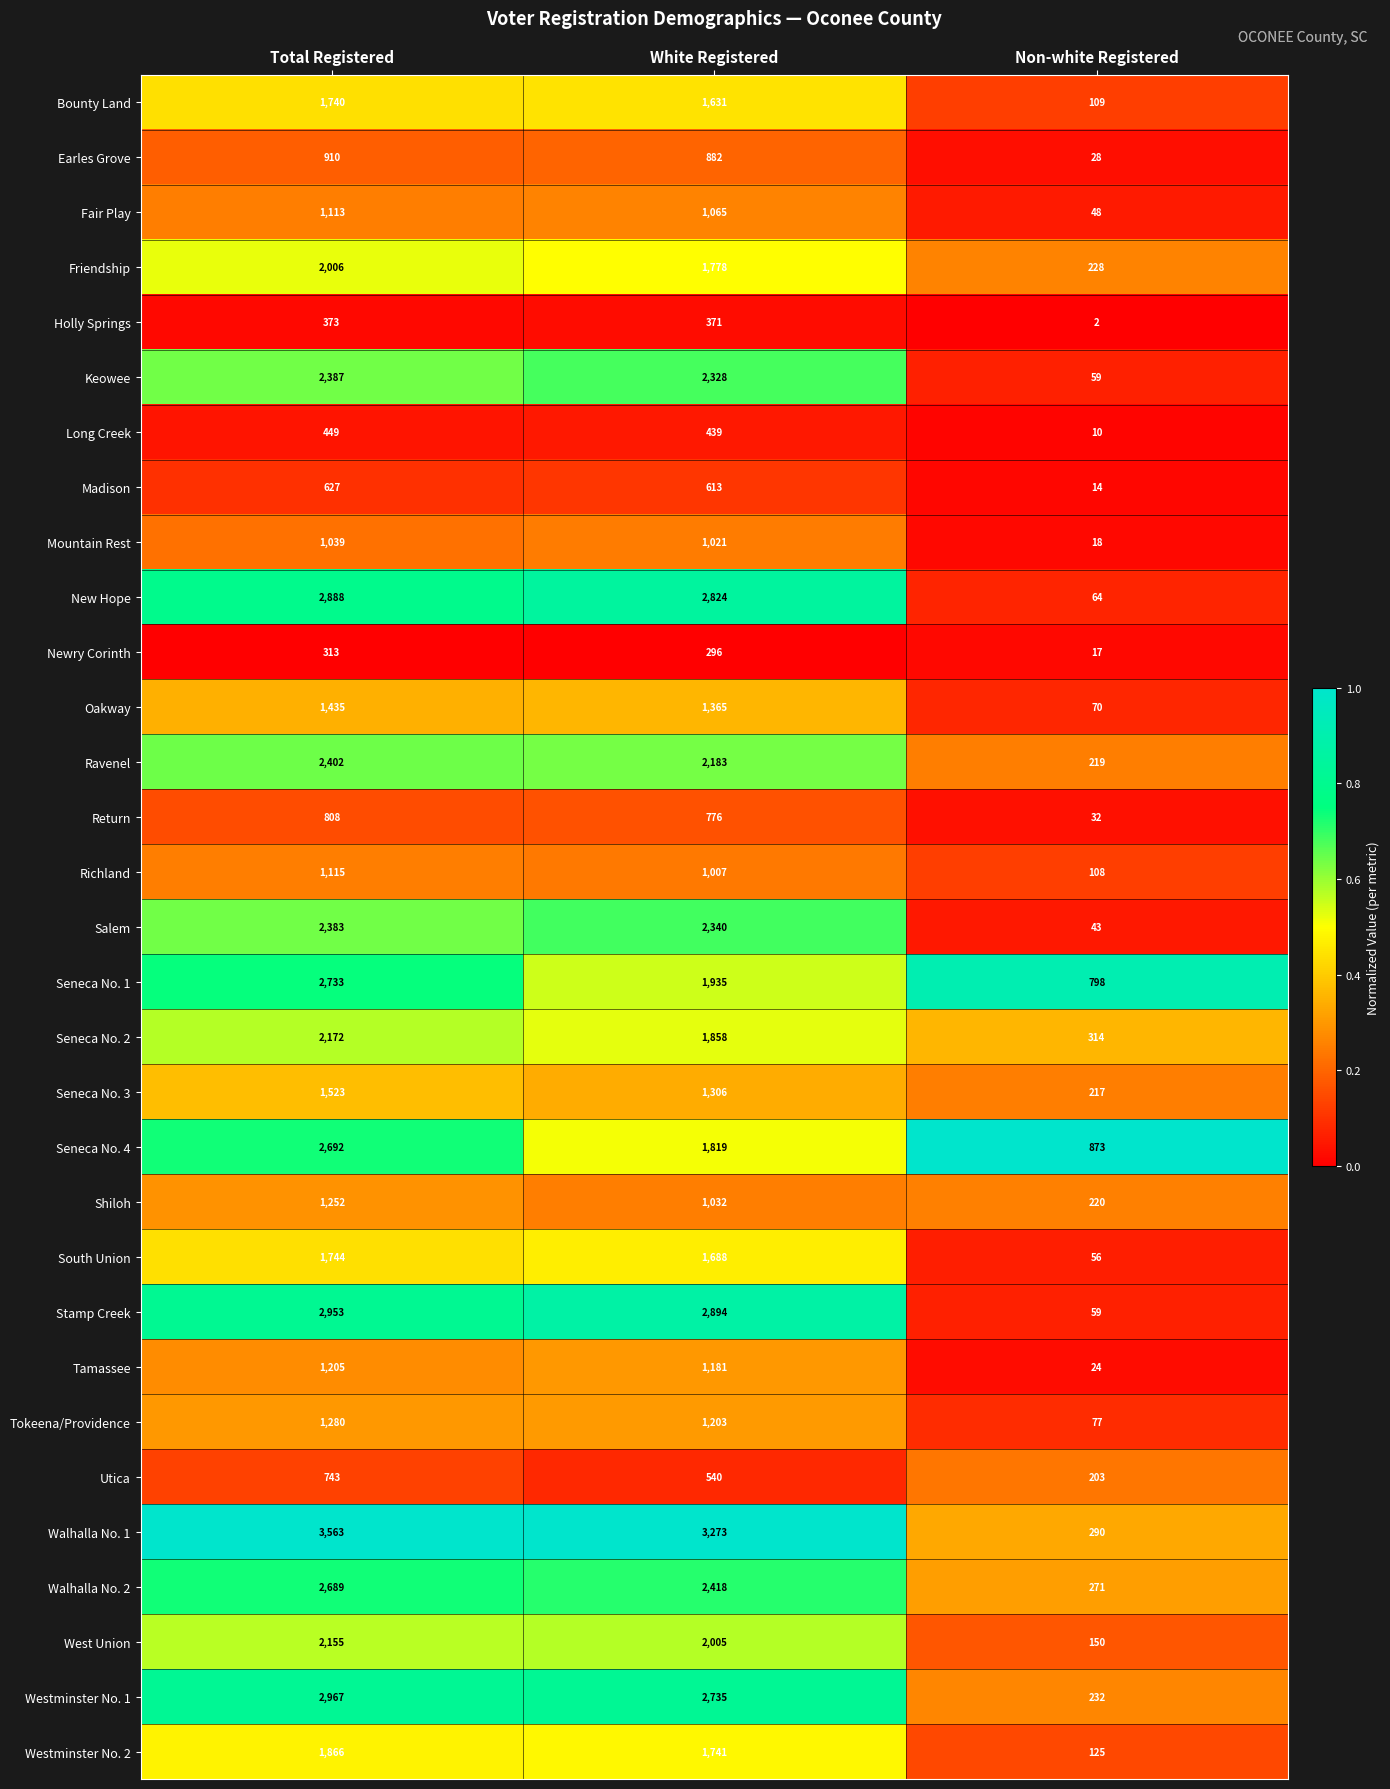

List the series in order of their peak value, highest first.

Walhalla No. 1, Westminster No. 1, Stamp Creek, New Hope, Seneca No. 1, Seneca No. 4, Walhalla No. 2, Ravenel, Keowee, Salem, Seneca No. 2, West Union, Friendship, Westminster No. 2, South Union, Bounty Land, Seneca No. 3, Oakway, Tokeena/Providence, Shiloh, Tamassee, Richland, Fair Play, Mountain Rest, Earles Grove, Return, Utica, Madison, Long Creek, Holly Springs, Newry Corinth